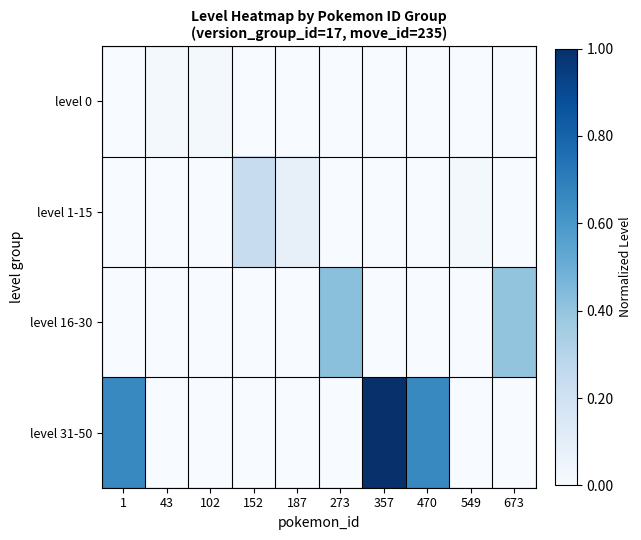

Reading left to right, extract all data points from this chart.

level 0: 1=0.0	43=0.0	102=0.0	152=0.0	187=0.0	273=0.0	357=0.0	470=0.0	549=0.0	673=0.0
level 1-15: 1=0.0	43=0.0	102=0.0	152=0.2	187=0.1	273=0.0	357=0.0	470=0.0	549=0.0	673=0.0
level 16-30: 1=0.0	43=0.0	102=0.0	152=0.0	187=0.0	273=0.4	357=0.0	470=0.0	549=0.0	673=0.4
level 31-50: 1=0.7	43=0.0	102=0.0	152=0.0	187=0.0	273=0.0	357=1.0	470=0.7	549=0.0	673=0.0